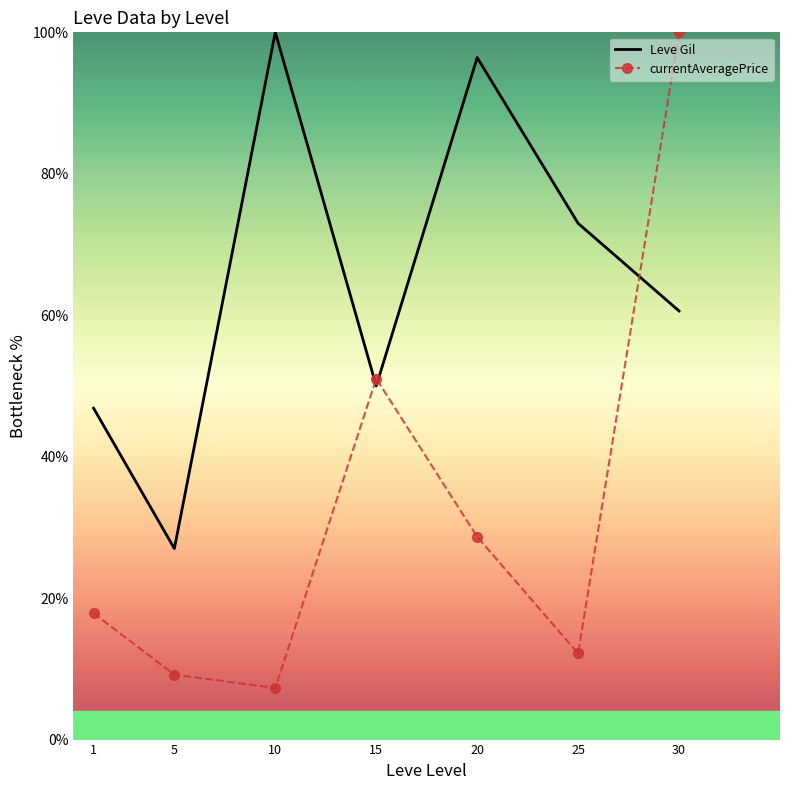

At which category is the sum across all series the highest?

30